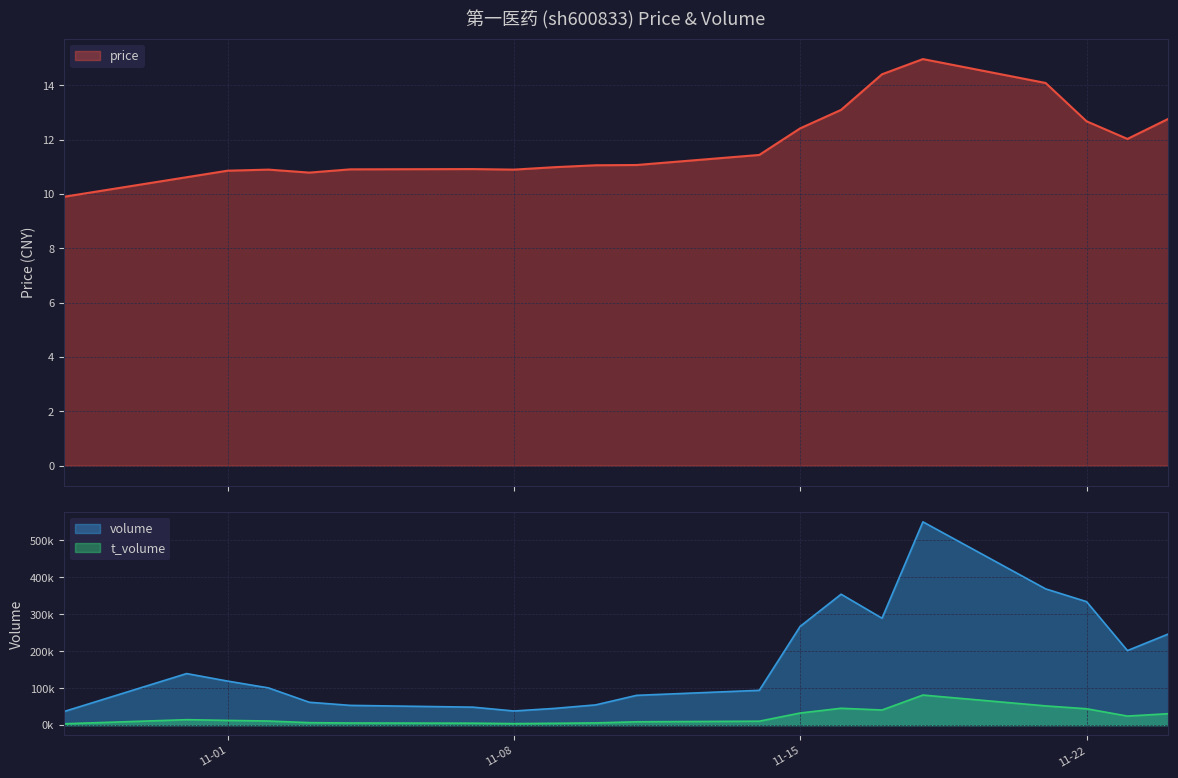

True or false: t_volume and price intersect in this chart.

False